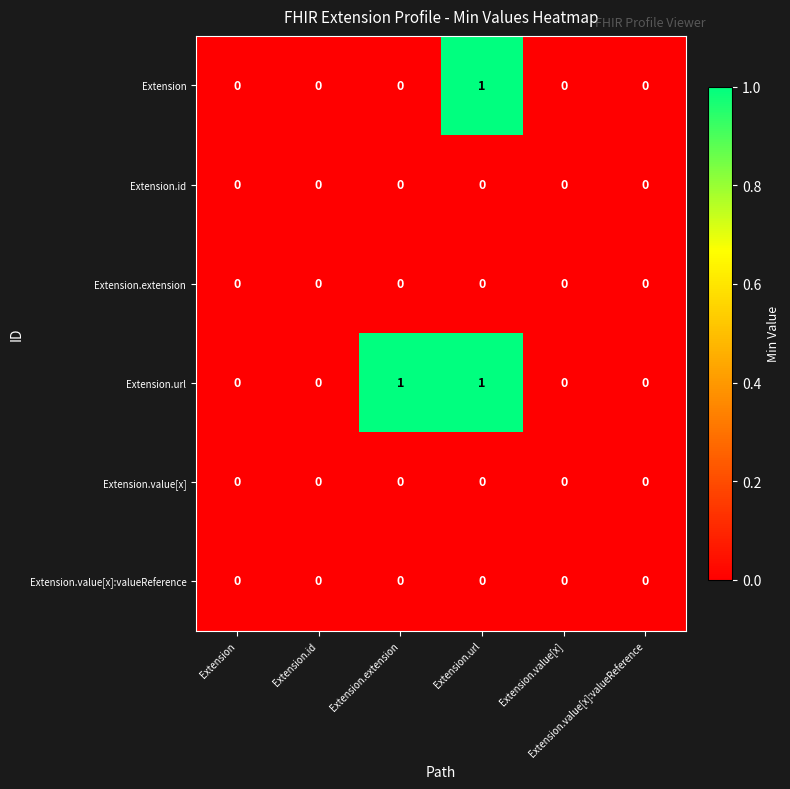

How many distinct data groups are displayed?

6